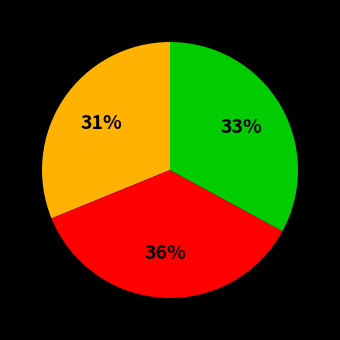

Is there a majority slice in this chart?

No